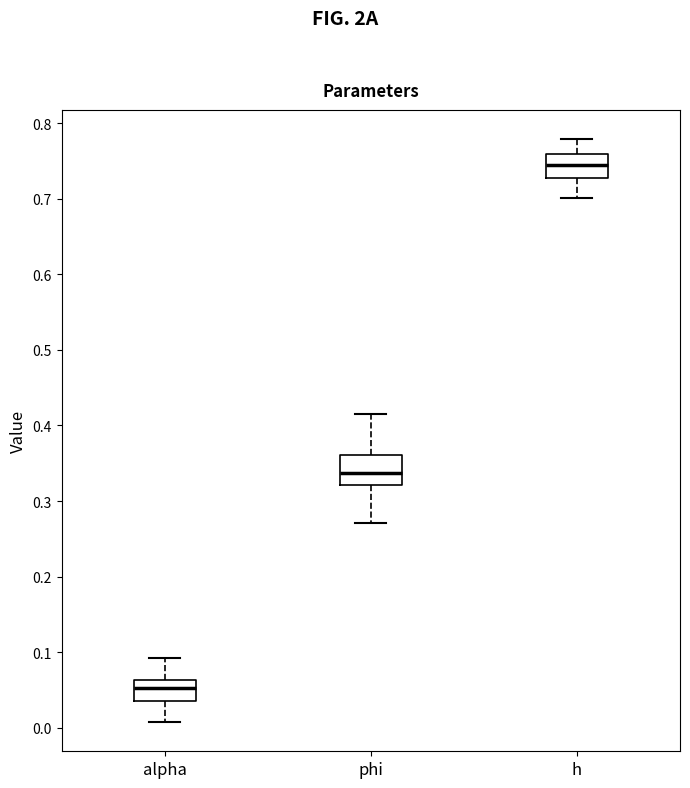

Reading left to right, transcribe this box plot: for each box, give where its median line is, the range the box spans, and where its two whiskers end, as read against the y-axis. The values are not printed on the chart, so give them approximately, as read against the axis.

alpha: median 0.05, box 0.04 to 0.06, whiskers 0.01 to 0.09
phi: median 0.34, box 0.32 to 0.36, whiskers 0.27 to 0.41
h: median 0.74, box 0.73 to 0.76, whiskers 0.70 to 0.78